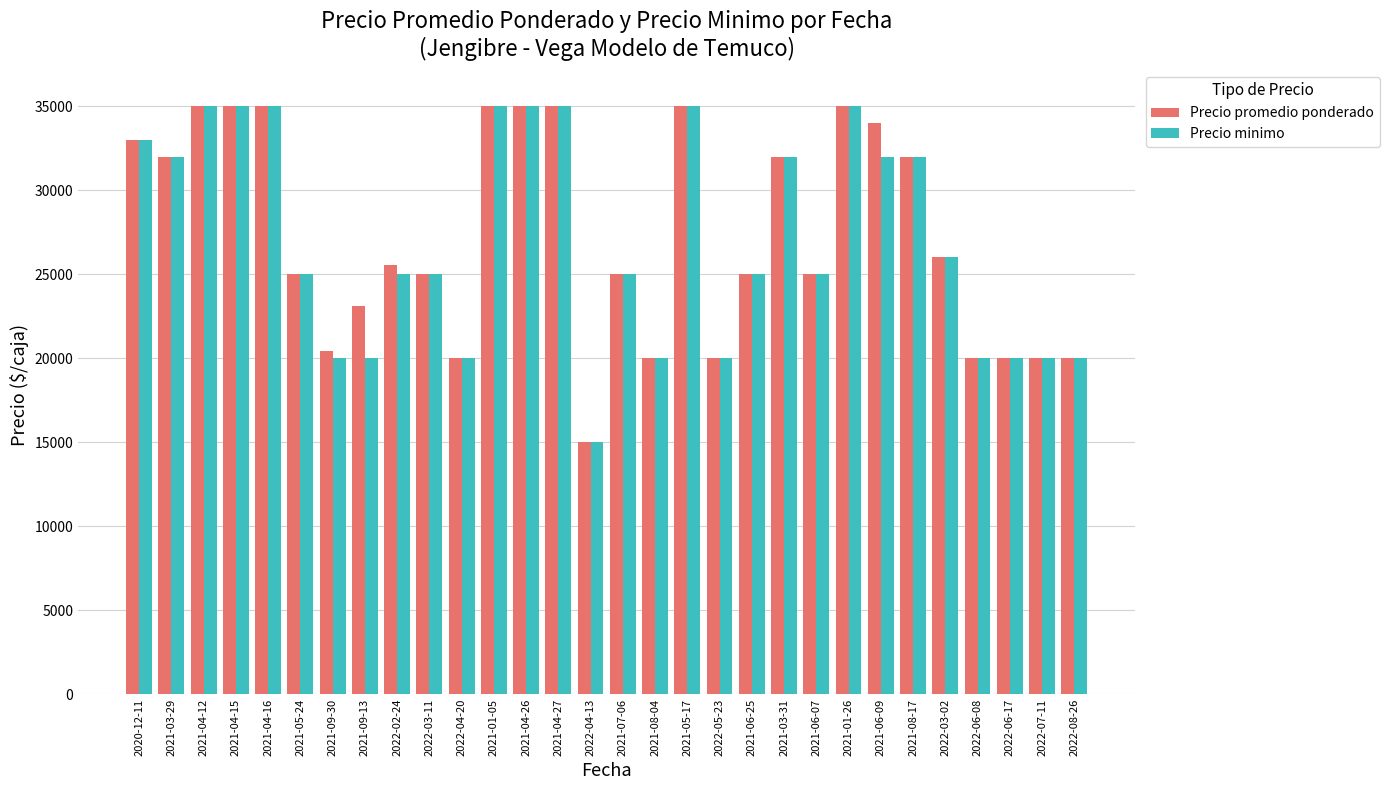

What is the difference between the maximum and minimum values in the Precio promedio ponderado series?

20000